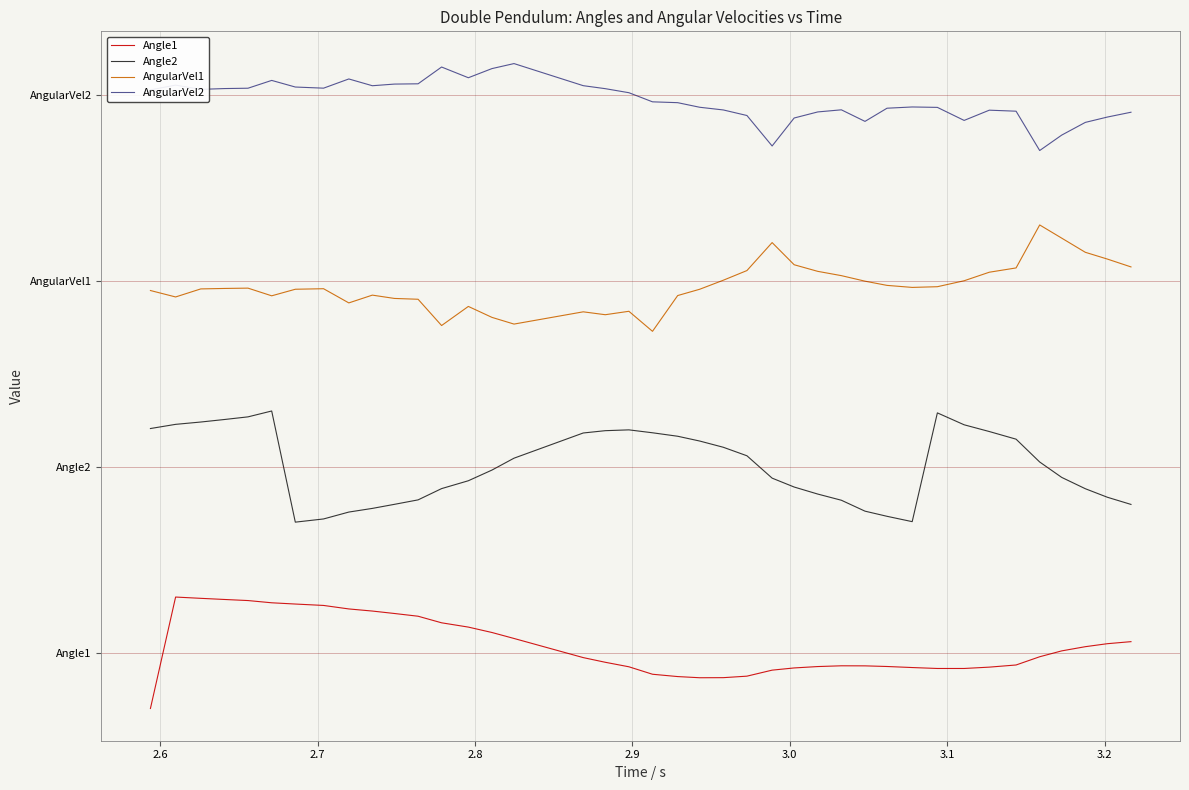

Is this an area chart (filled region under the line)?

No